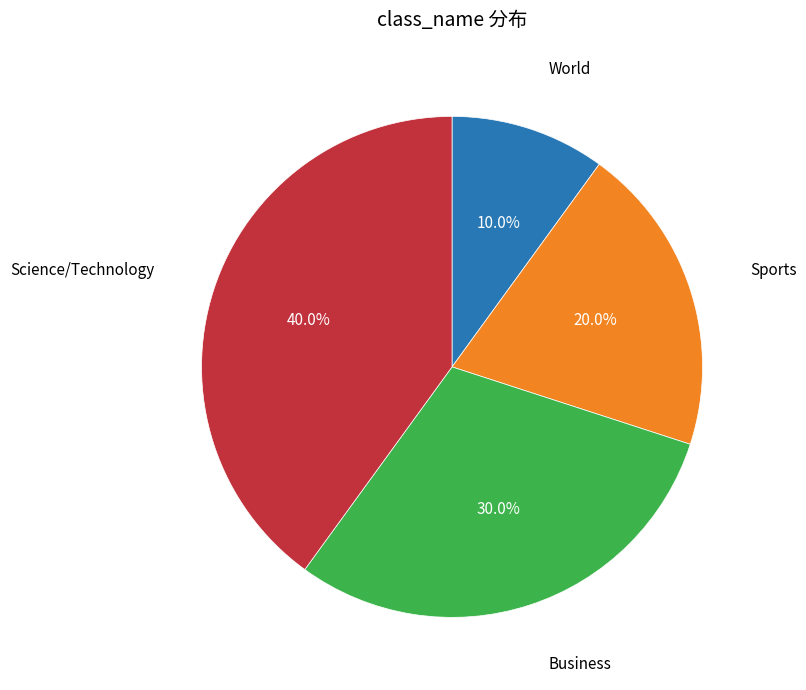

Is there any slice that represents more than half of the pie?

No